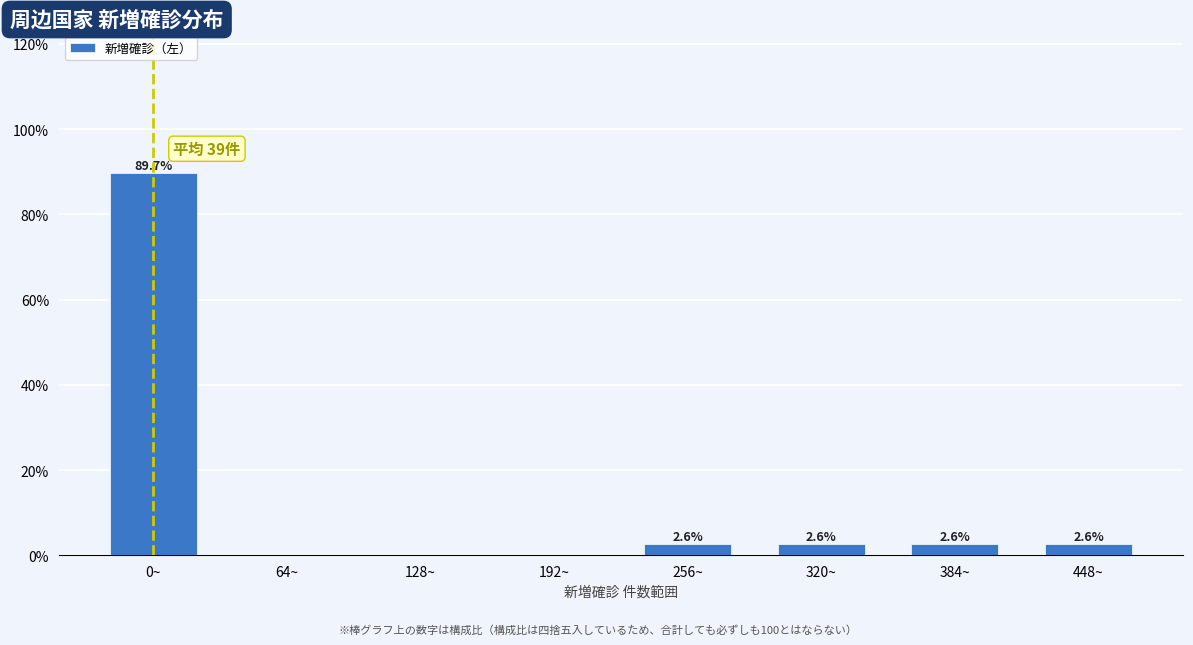

Reading right to left, extract all data points from this chart.

448~=2.6	384~=2.6	320~=2.6	256~=2.6	192~=0.0	128~=0.0	64~=0.0	0~=89.7